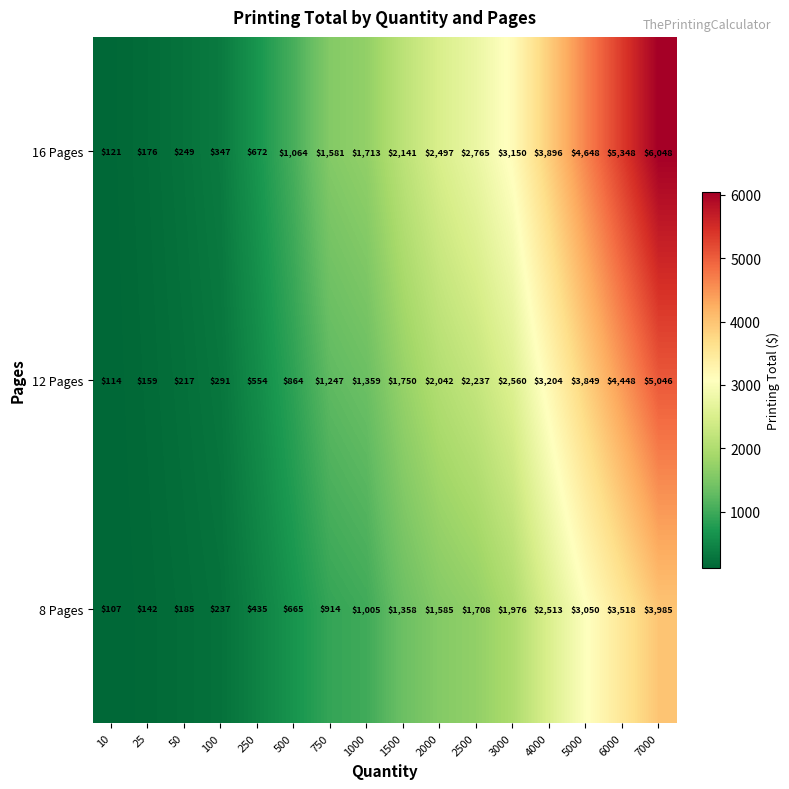

The value of 8 Pages at 7000 is 7044. True or false?

False